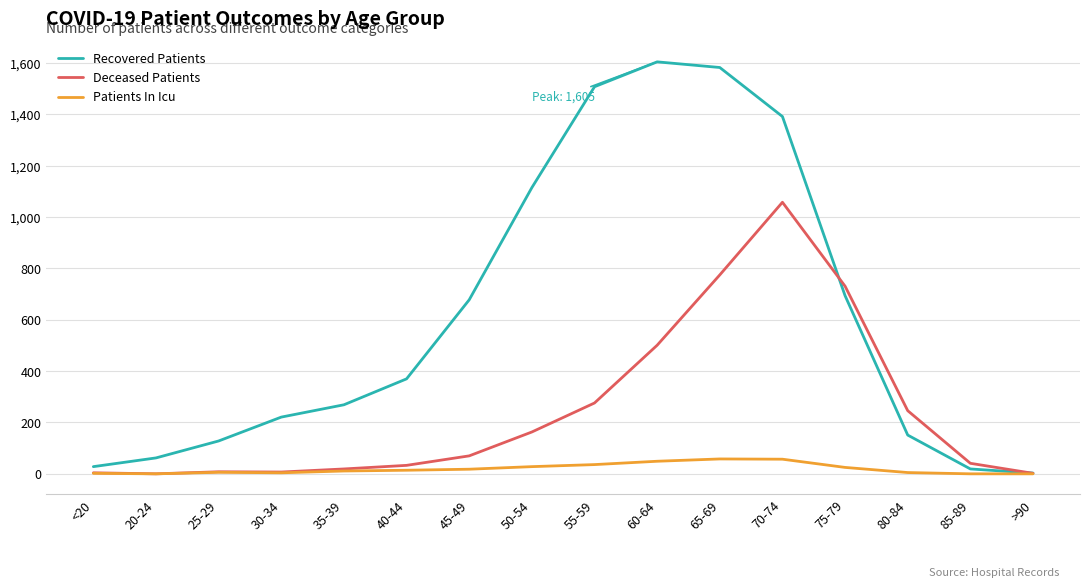

True or false: Deceased Patients has a value of 501 at 60-64.

True